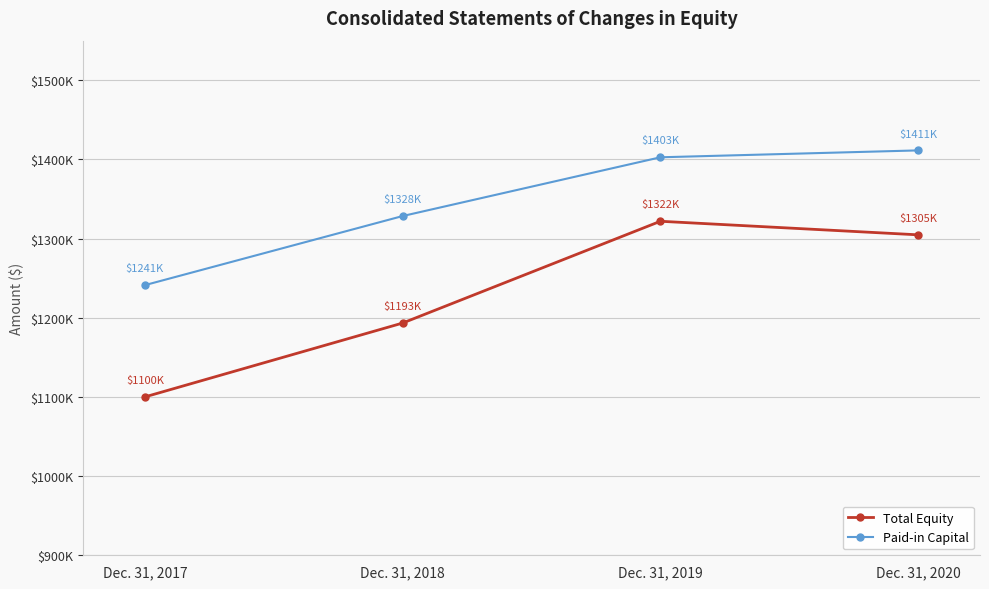

Reading right to left, list all the values displayed in this chart.

Total Equity: Dec. 31, 2020=1304755	Dec. 31, 2019=1321888	Dec. 31, 2018=1193344	Dec. 31, 2017=1100042
Paid-in Capital: Dec. 31, 2020=1411397	Dec. 31, 2019=1402696	Dec. 31, 2018=1328495	Dec. 31, 2017=1241226